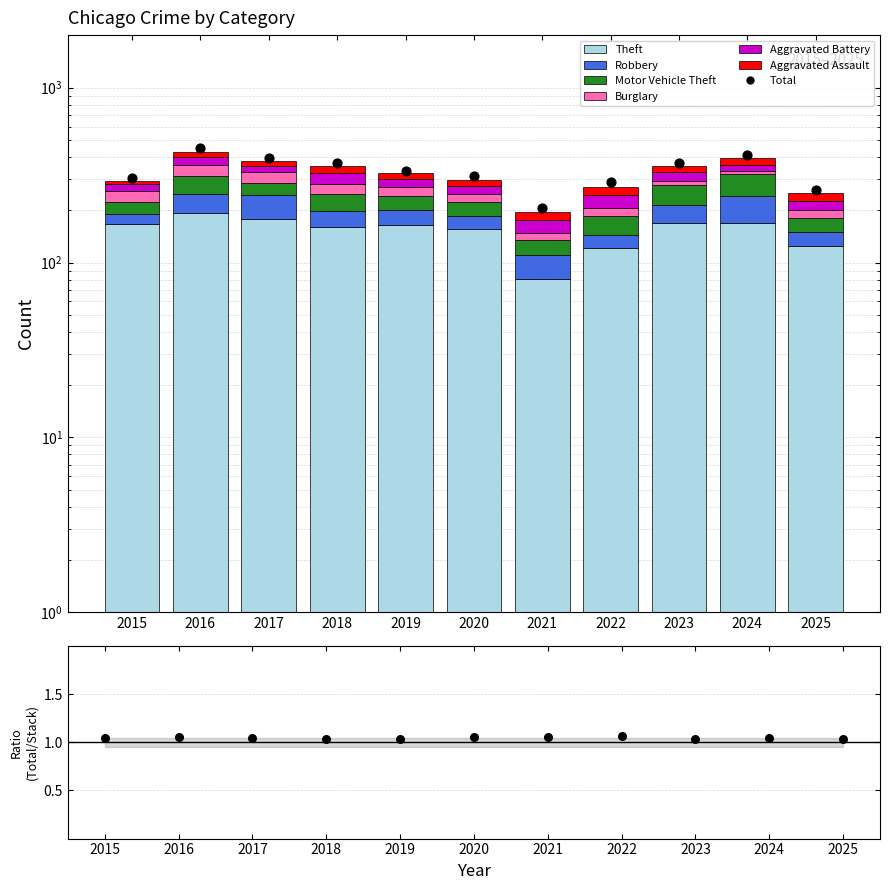

At which category is the sum across all series the highest?

2016